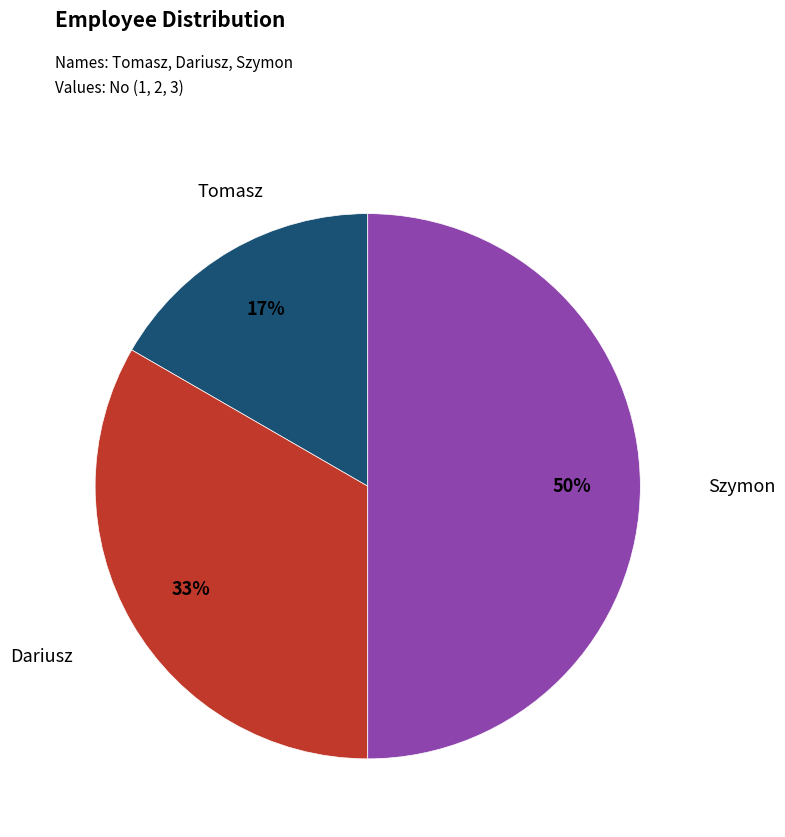

To the nearest percent, what is the average slice percentage?

33%